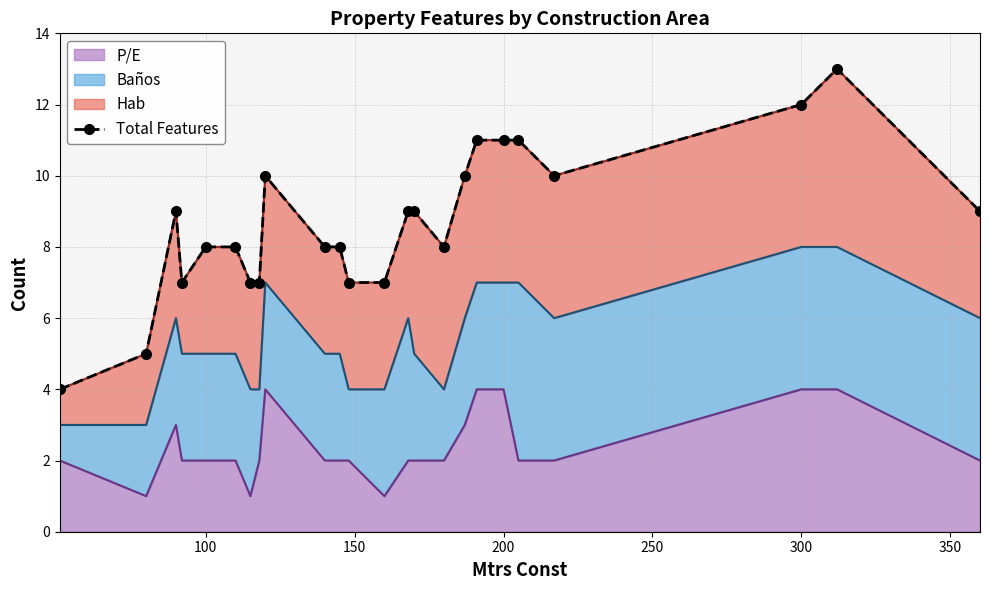

Is it true that P/E equals 3 at 100?

False